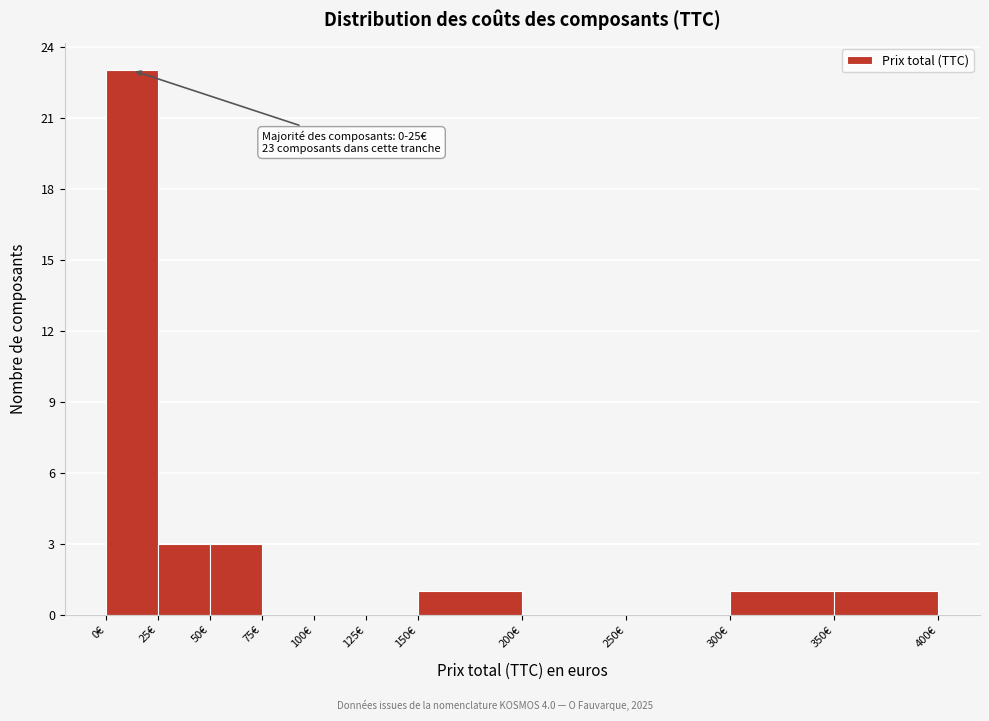

Over which range of the x-axis is the bar tallest?

0 to 25